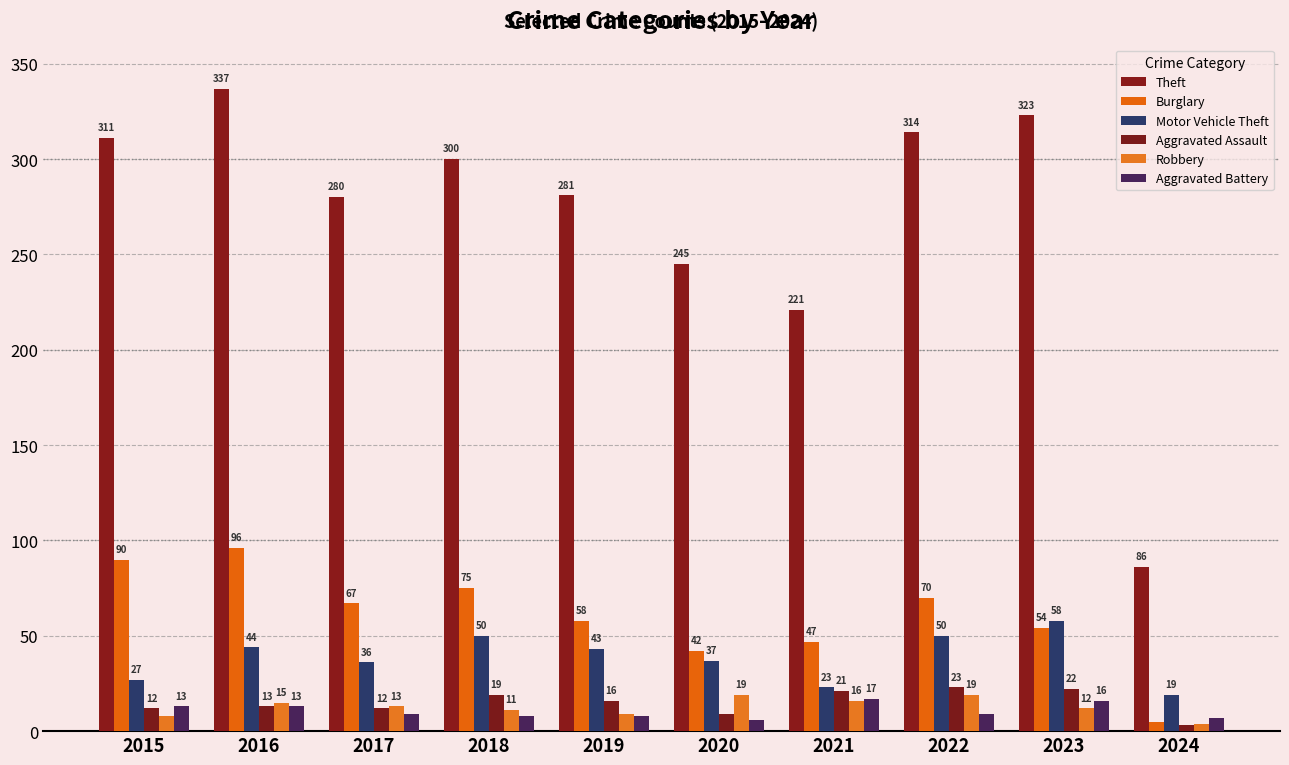

How many groups of bars are there?

10